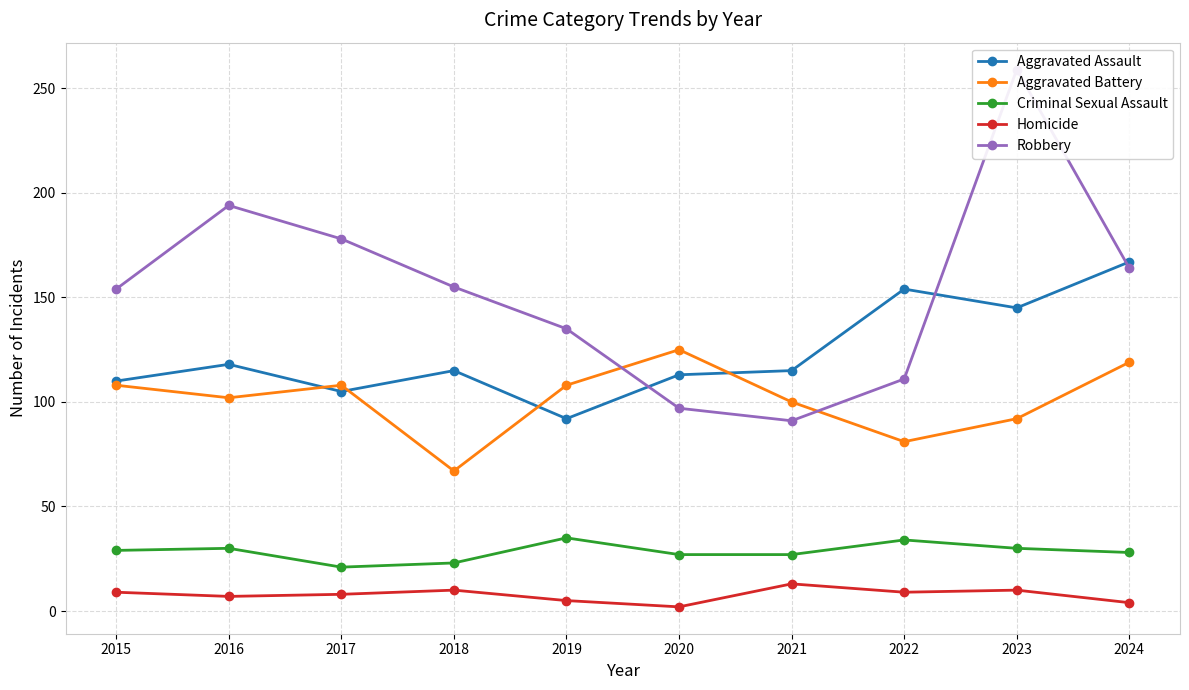

What is the sum of the Aggravated Assault values at 2016 and 2020?

231